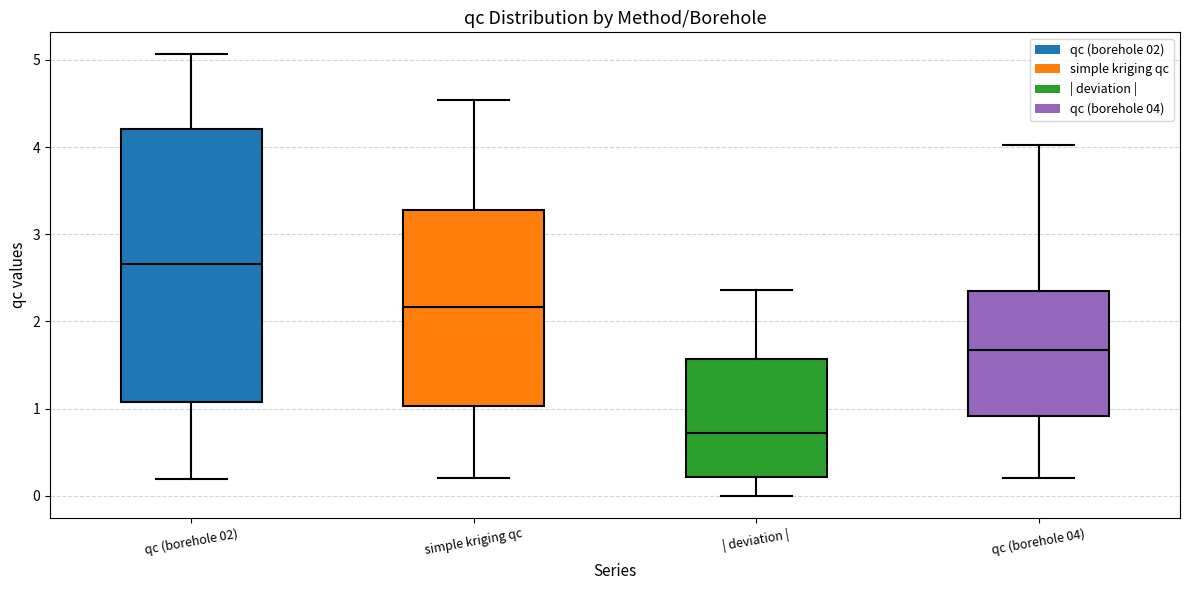

Which box is the tallest, from its lower edge to its upper edge?

qc (borehole 02)